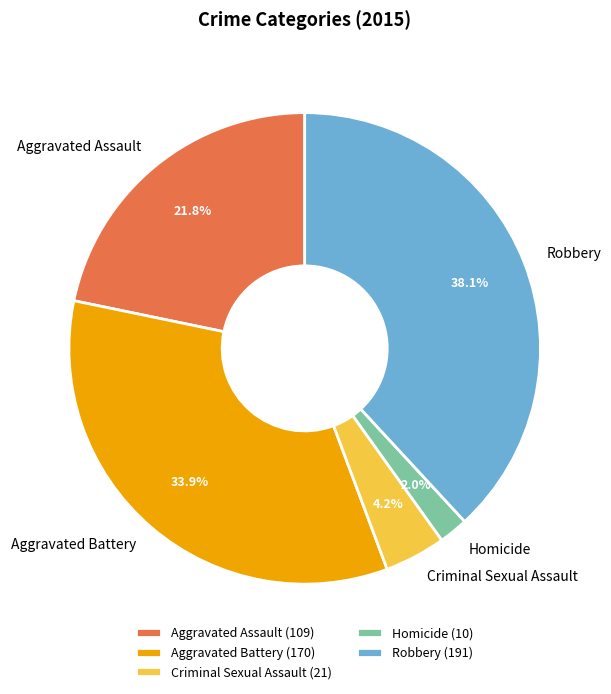

Is there a majority slice in this chart?

No